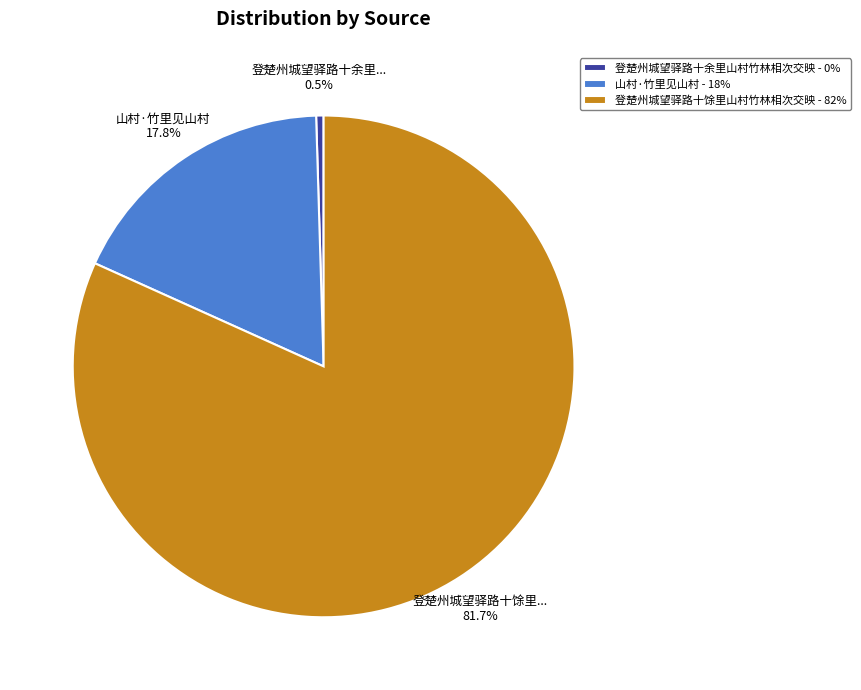

Does any single category account for the majority?

Yes